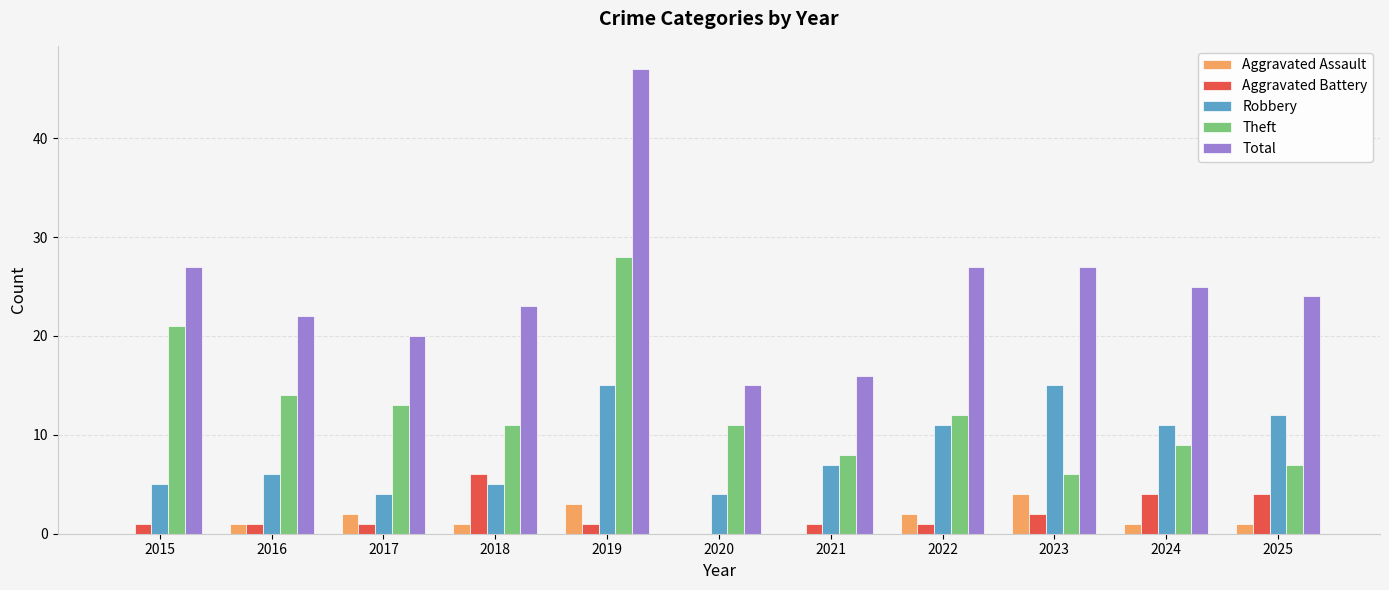

Reading right to left, transcribe all the data shown in this chart.

Aggravated Assault: 1	1	4	2	0	0	3	1	2	1	0
Aggravated Battery: 4	4	2	1	1	0	1	6	1	1	1
Robbery: 12	11	15	11	7	4	15	5	4	6	5
Theft: 7	9	6	12	8	11	28	11	13	14	21
Total: 24	25	27	27	16	15	47	23	20	22	27